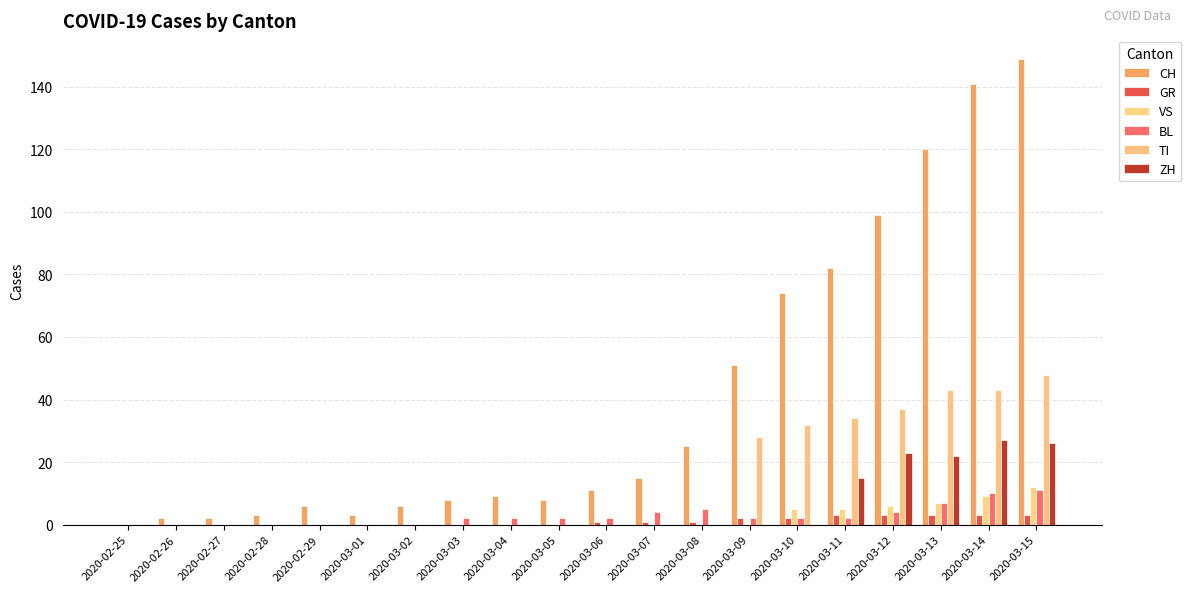

How many distinct data groups are displayed?

6